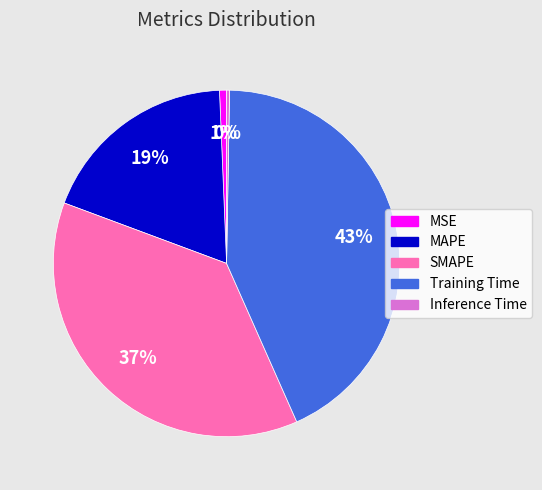

Is there any slice that represents more than half of the pie?

No